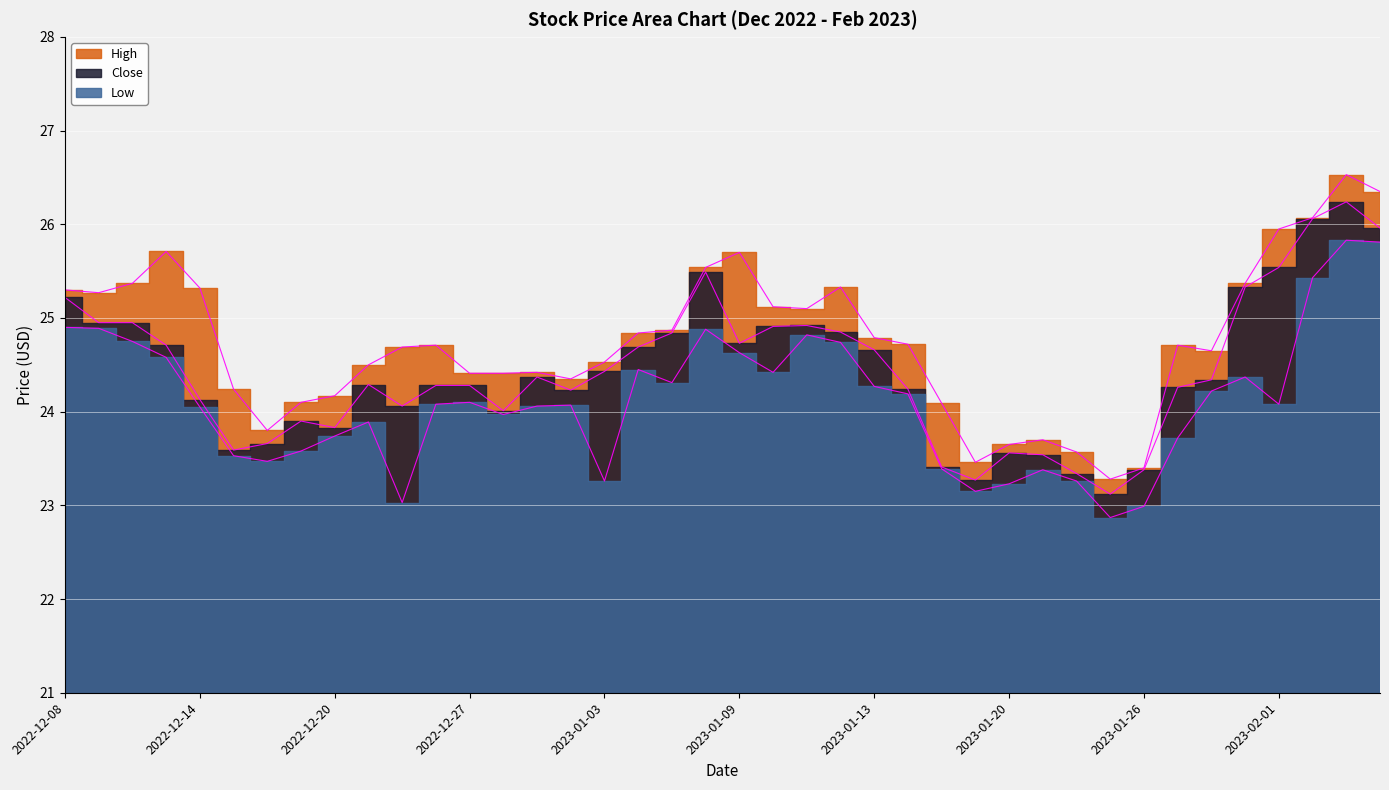

What is the value of the Close point at the 27th from the left?

23.4